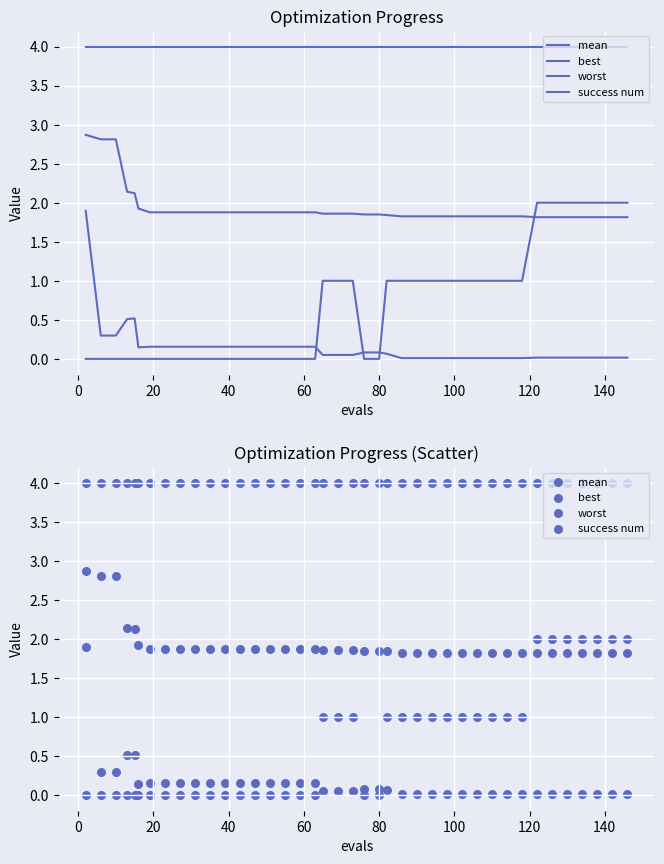

Which series has the widest spread of Y values?

success num